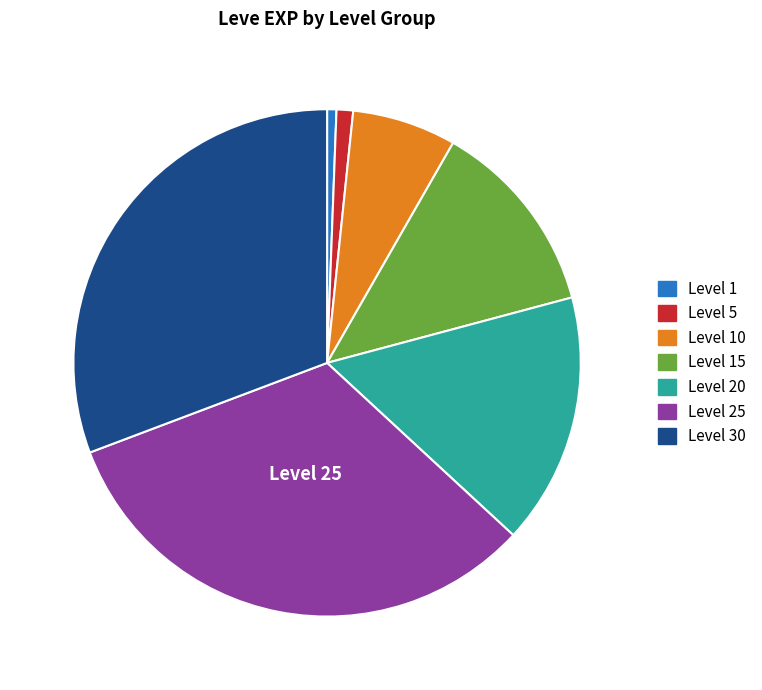

Does any single category account for the majority?

No